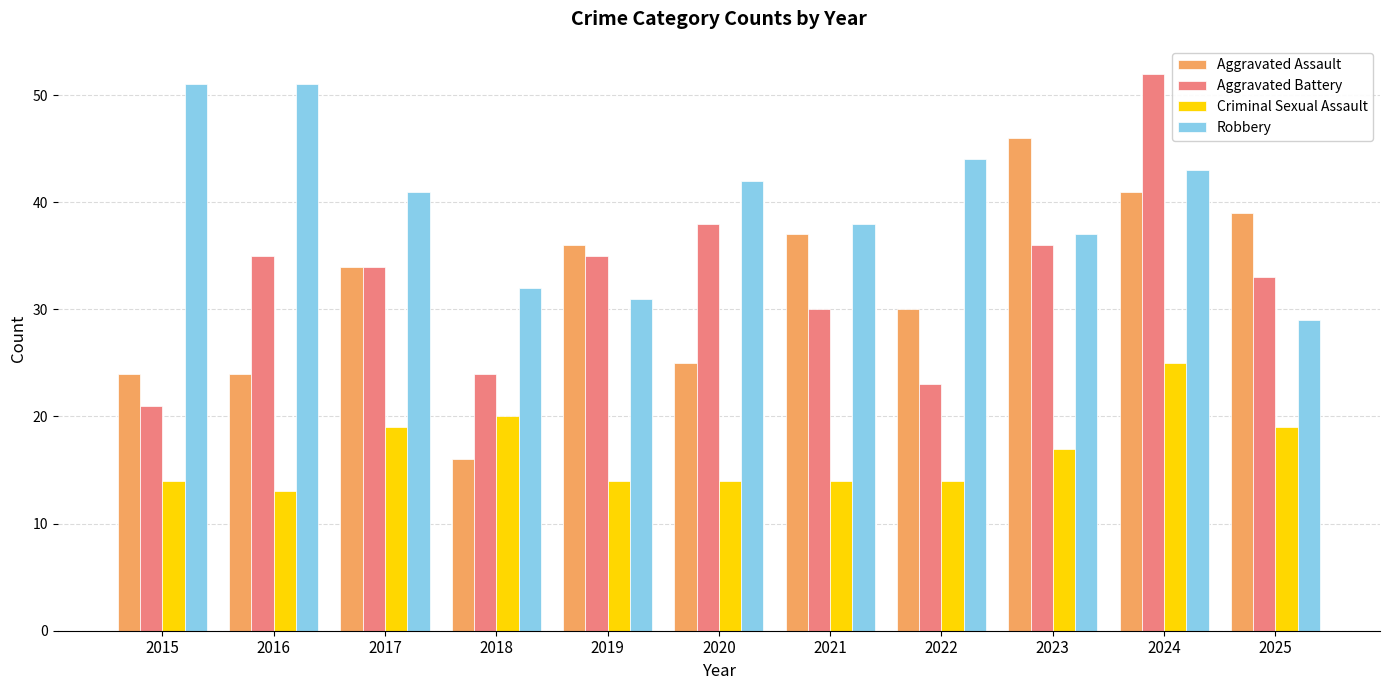

What is the maximum value shown in the chart?

52